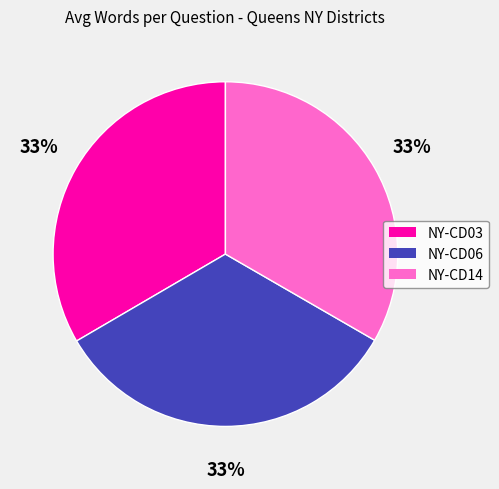

Is it true that NY-CD14 is 33% of the pie?

True